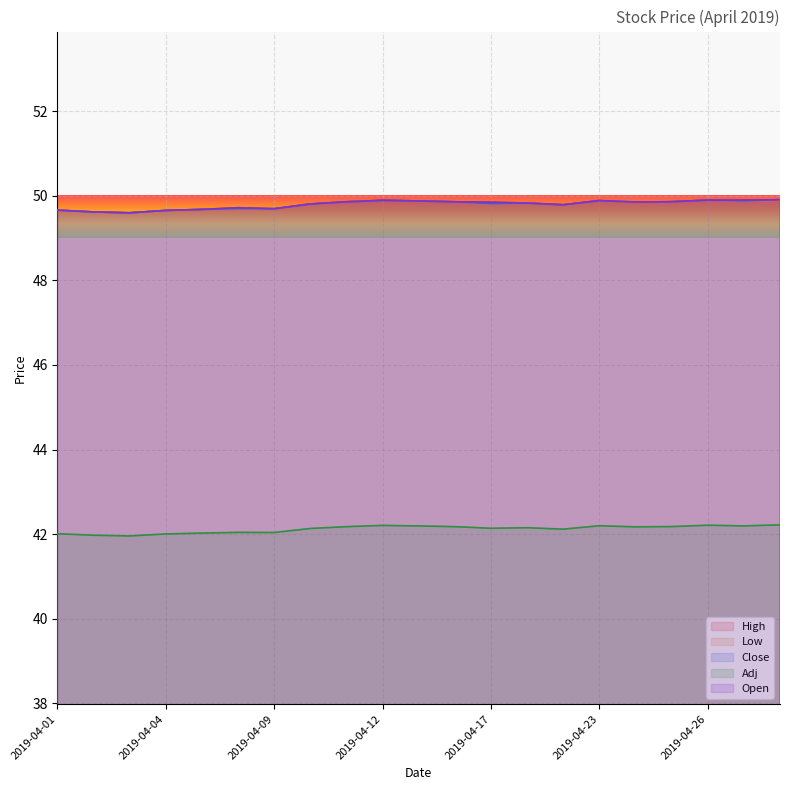

What is the sum of all Open values?

1045.7